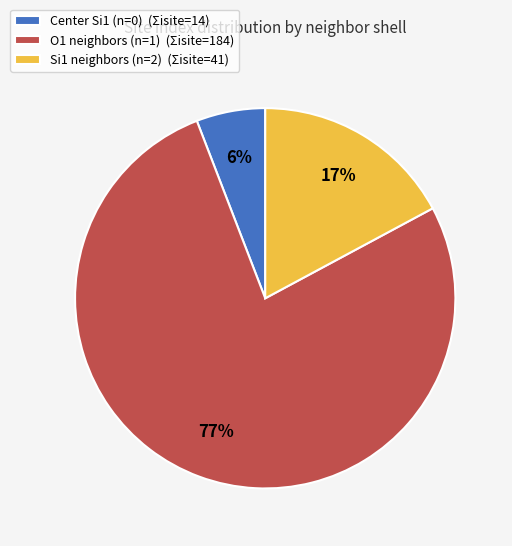

Is there a majority slice in this chart?

Yes